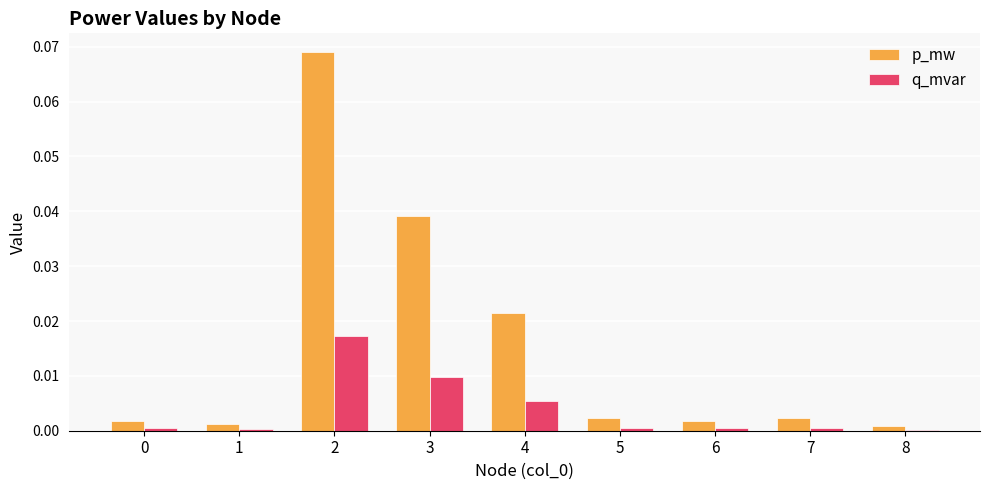

Which category has the highest value in the p_mw series?

2